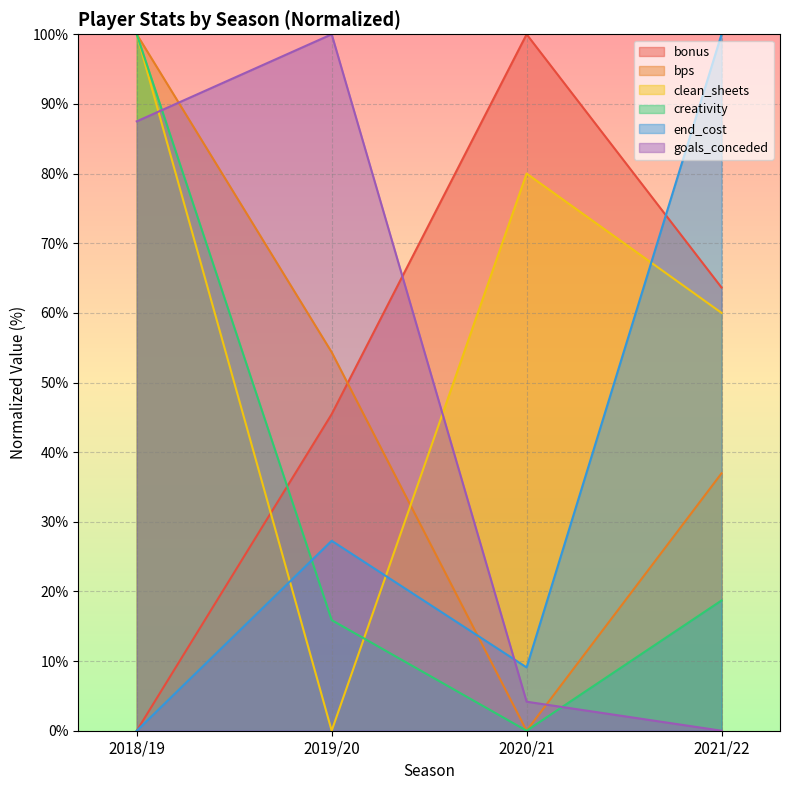

How many positive values does the creativity series have?

3